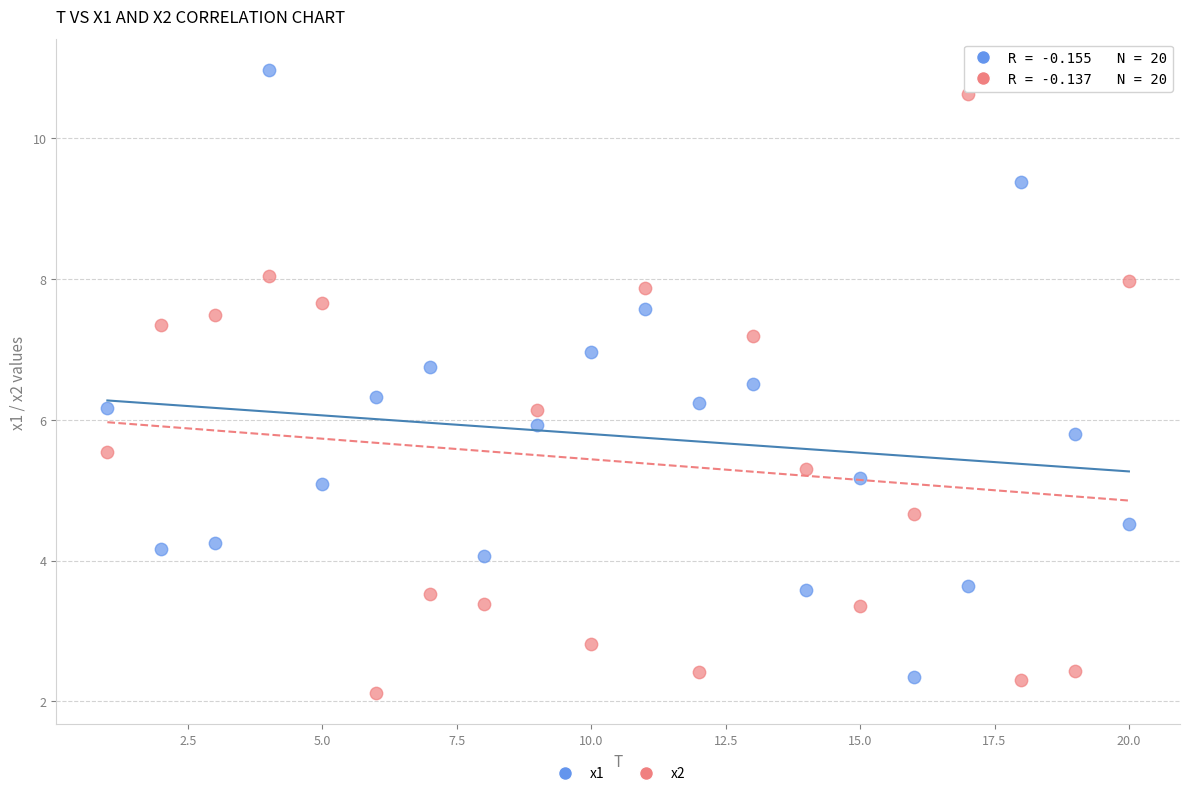

Which series reaches the maximum Y coordinate?

x1